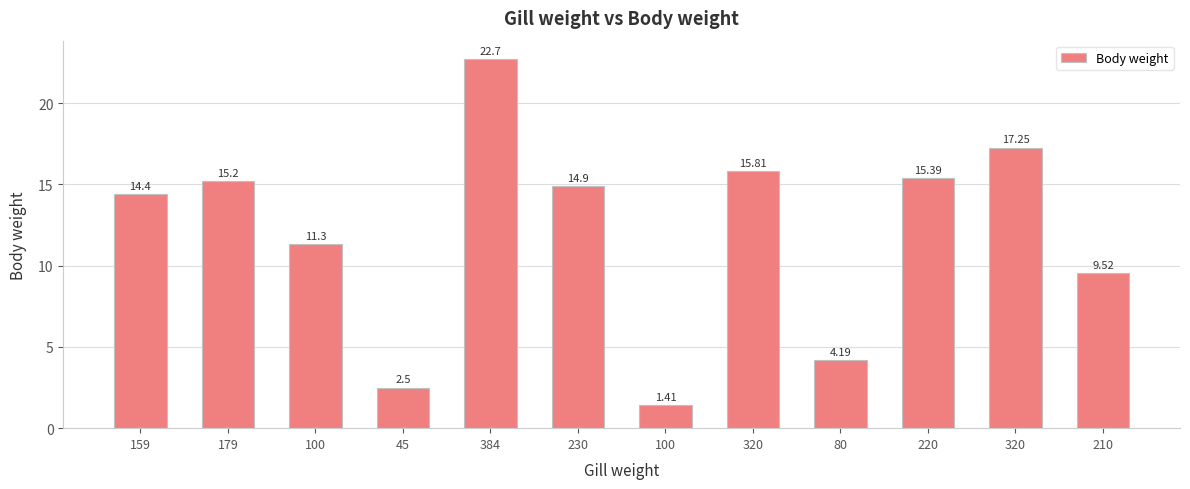

How many series are shown in this chart?

1